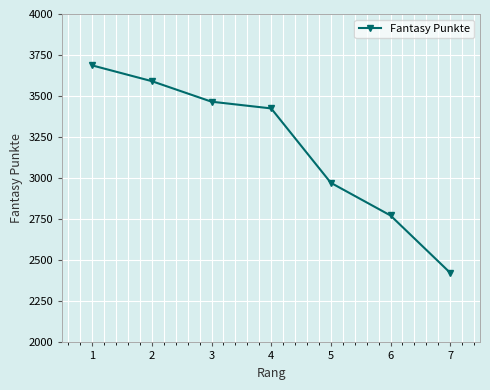

Between 6 and 7, which is larger?

6